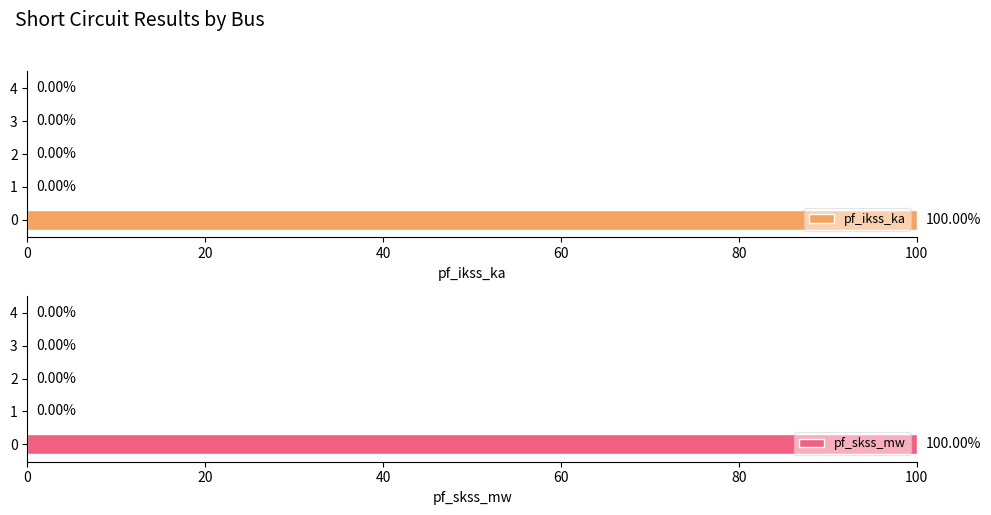

What is the maximum value shown in the chart?

100